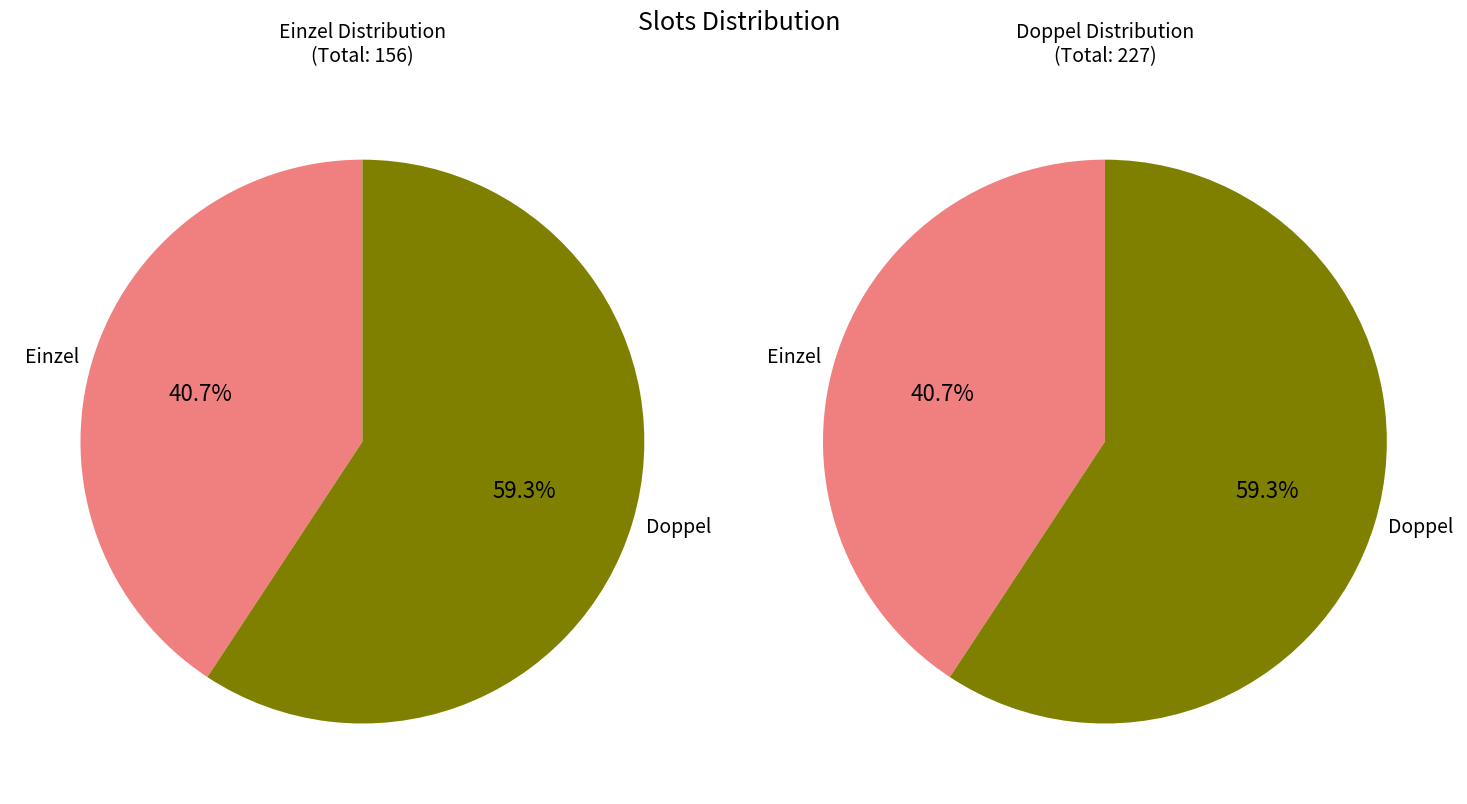

Rank the series by their average value, from lowest to highest.

Einzel, Doppel